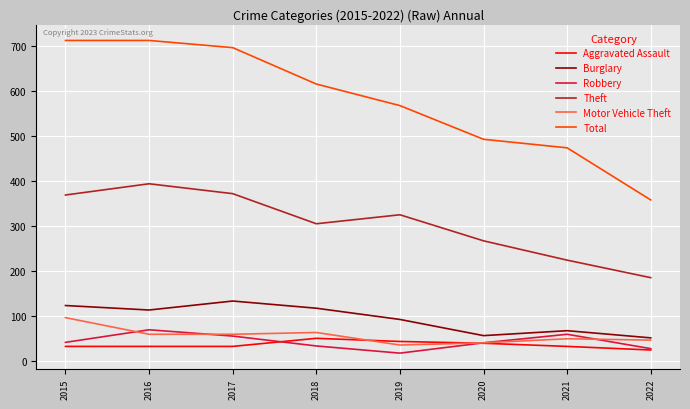

Count the number of categories in the chart.

8